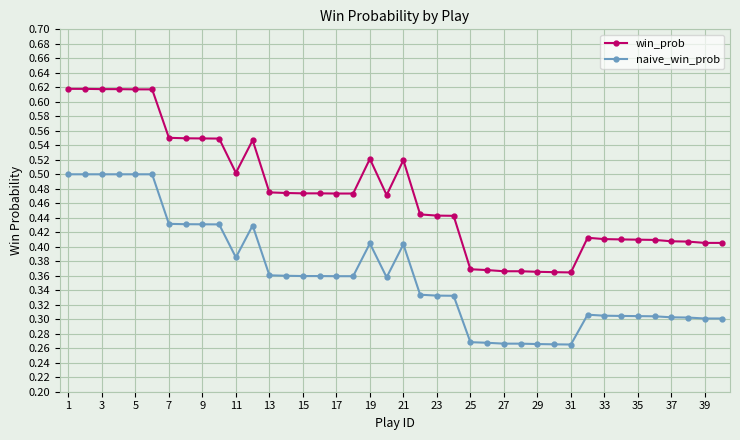

True or false: naive_win_prob and win_prob intersect in this chart.

False